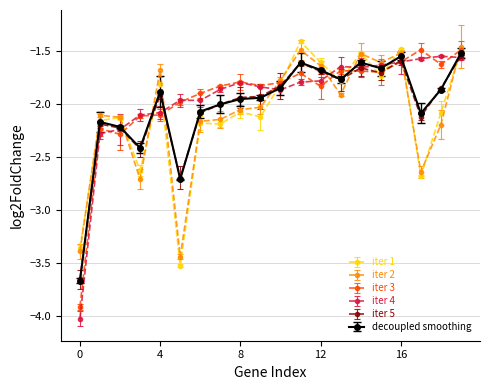

True or false: iter 1 has more than 0 interior local peaks.

True